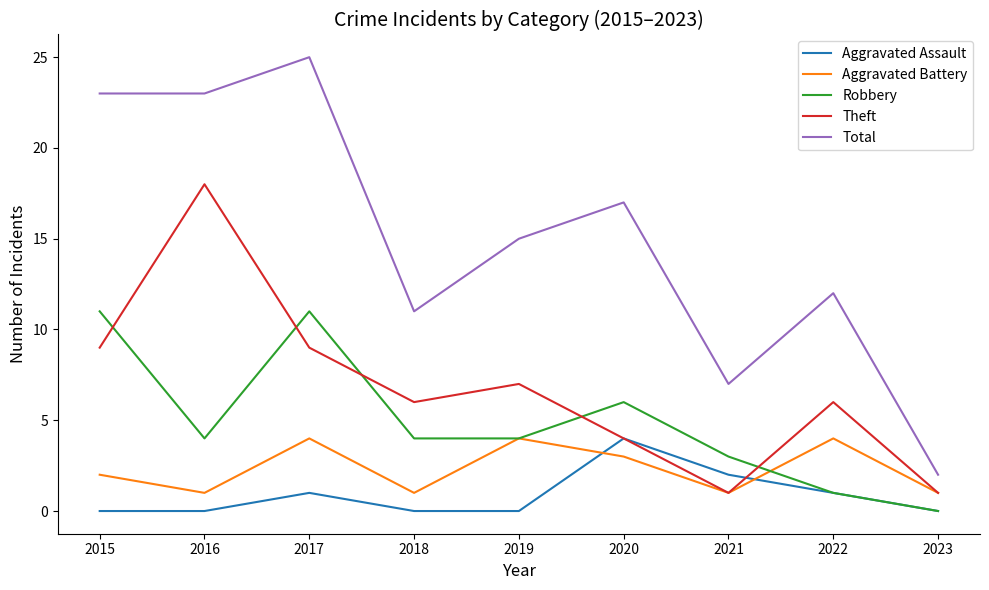

What is the difference between the maximum and second lowest values in the Theft series?

17